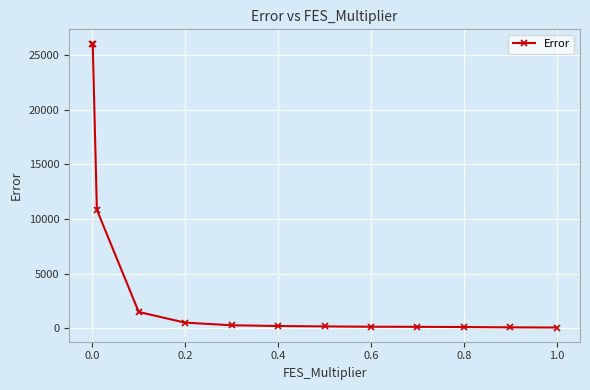

What is the greatest value displayed?

26040.1